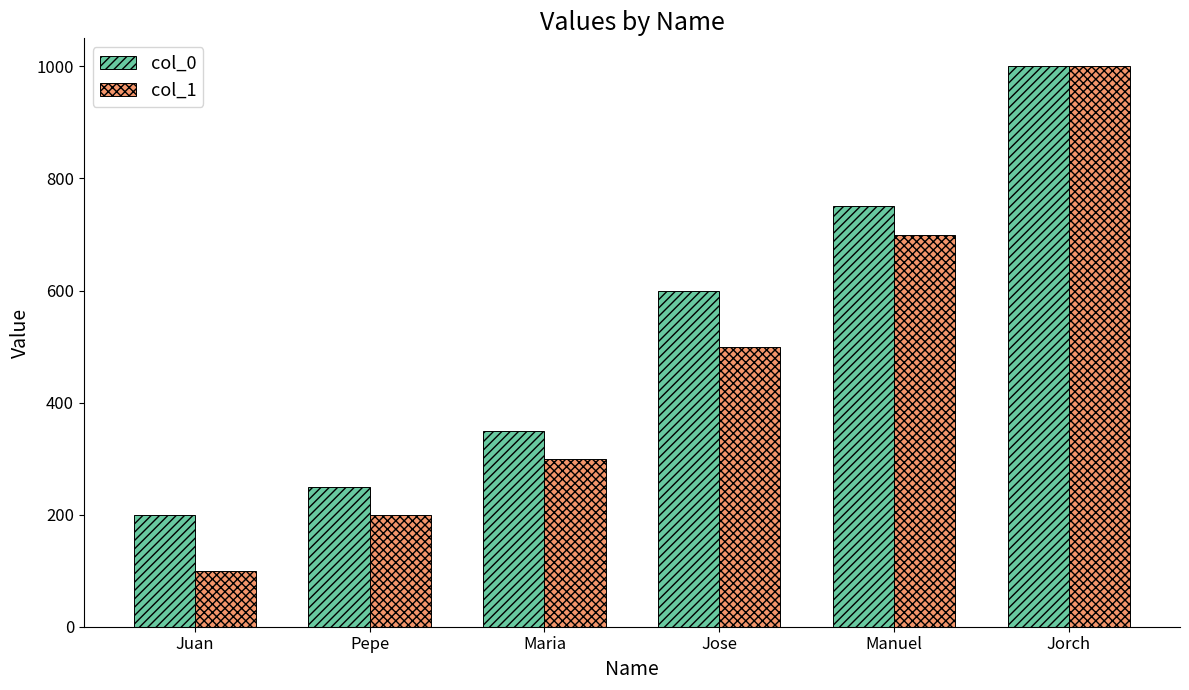

What is the sum of all col_1 values?

2800.1